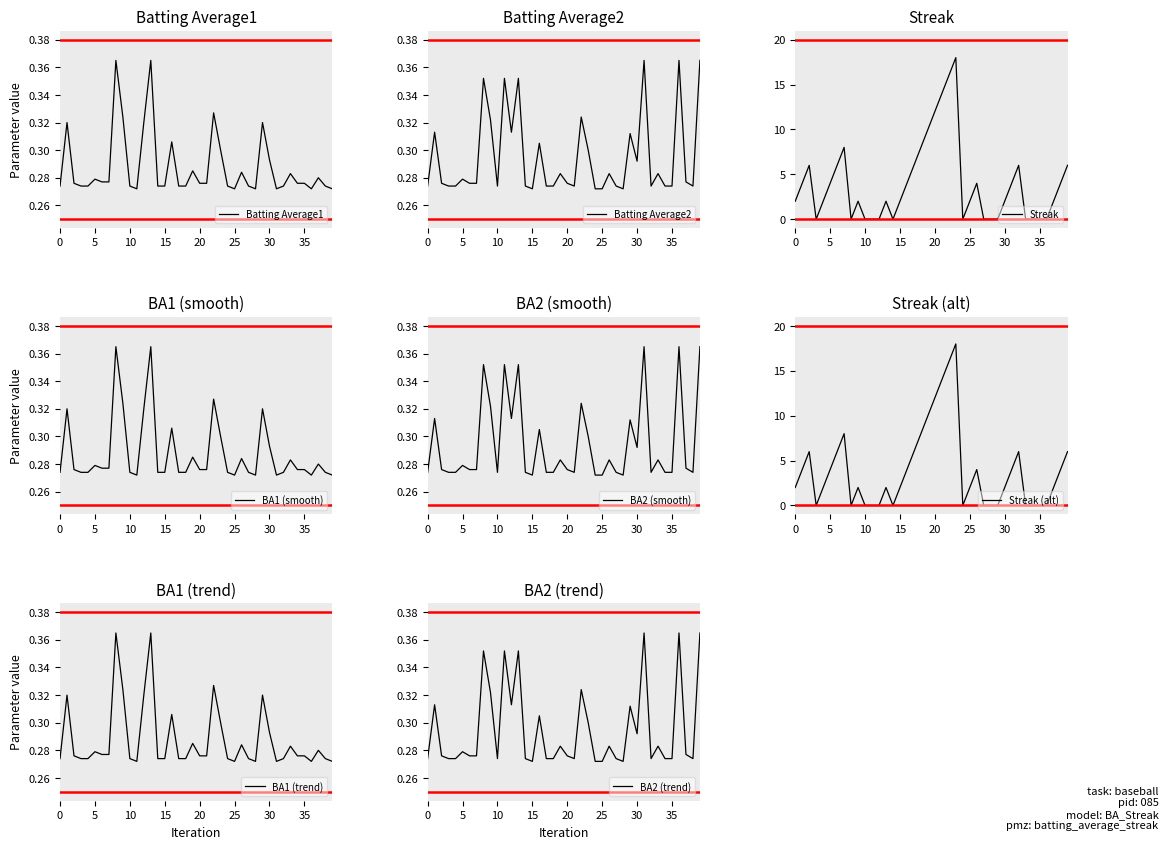

Is this an area chart (filled region under the line)?

No